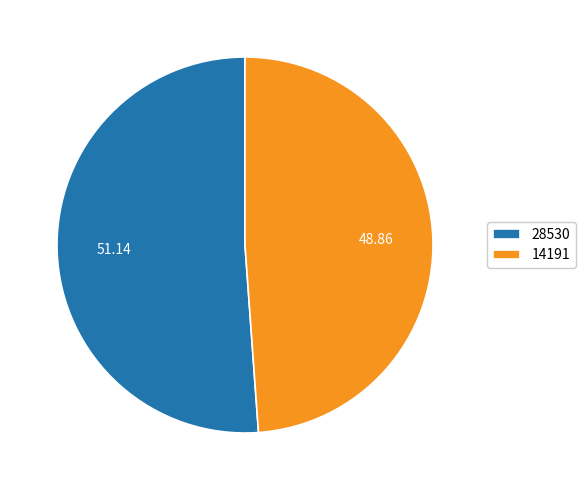

Does 14191 account for over 50% of the chart?

No